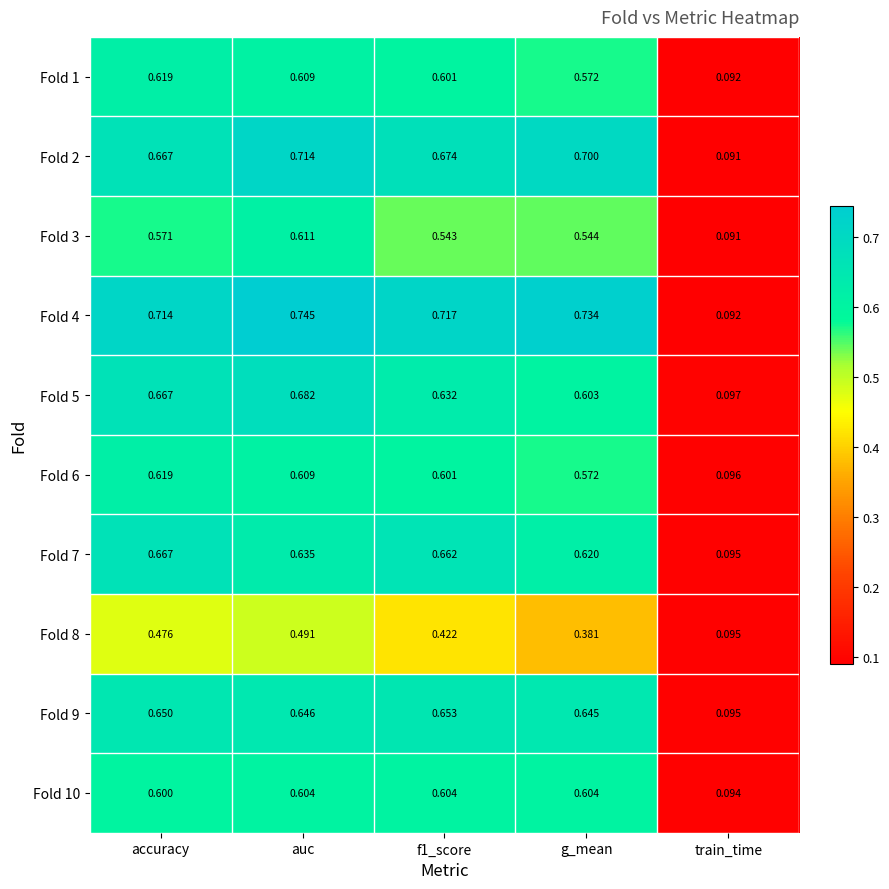

Is the value of Fold 4 at accuracy greater than the value of Fold 2 at f1_score?

Yes